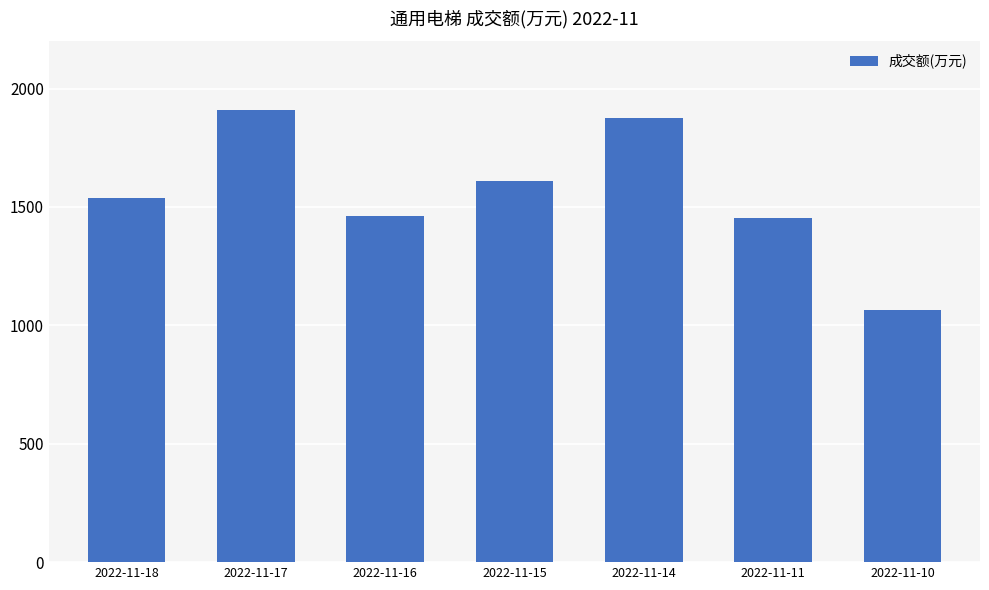

At which category does the chart reach its minimum across all series?

2022-11-10